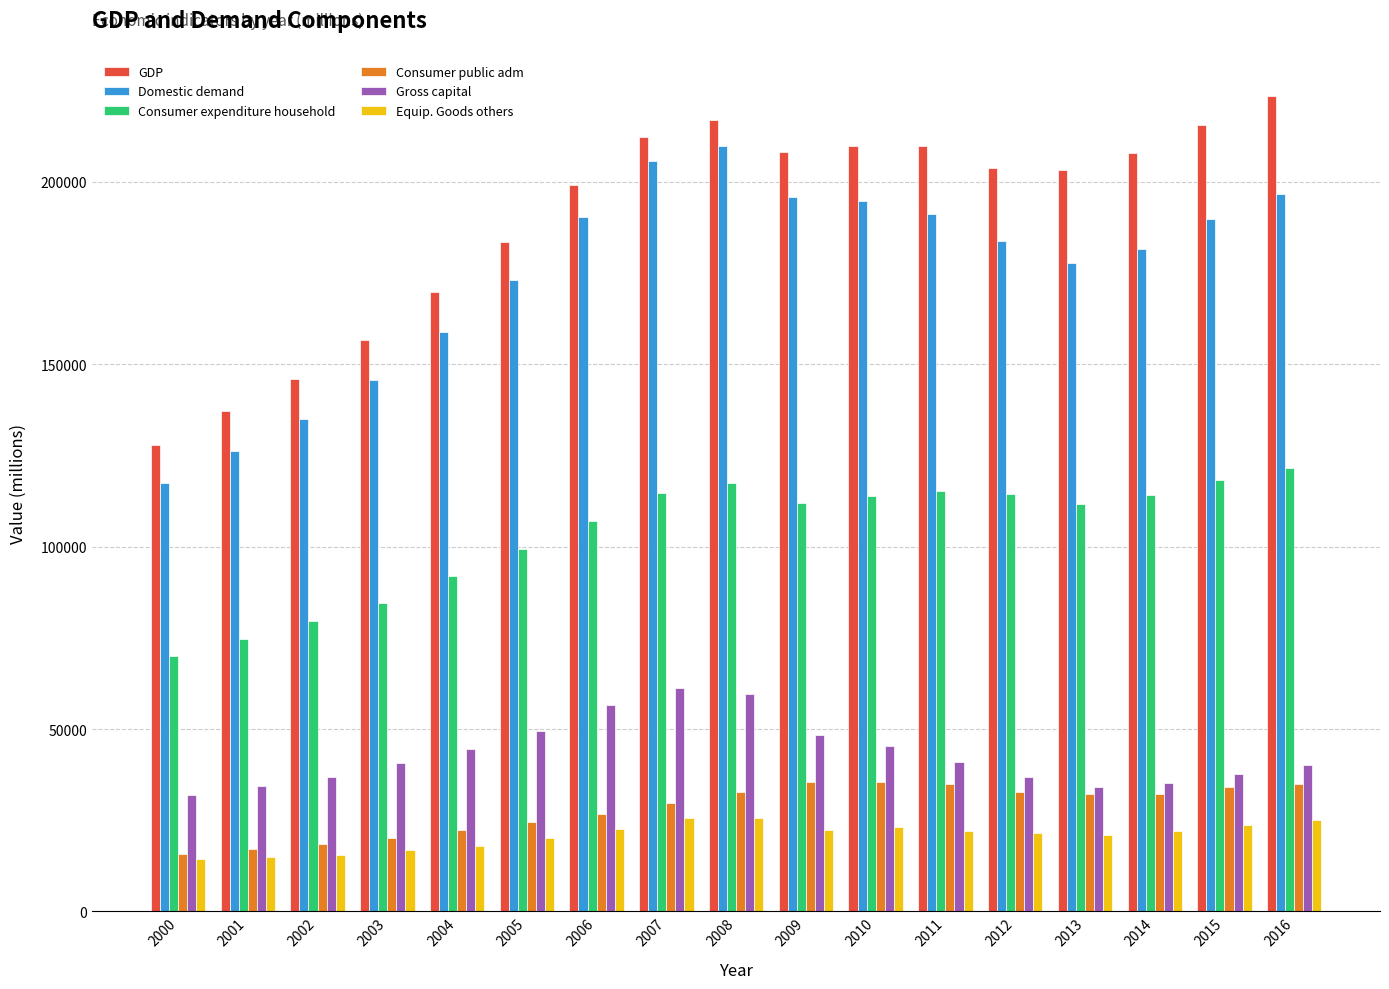

Read the Domestic demand value at 2005, to the nearest 10.

173190